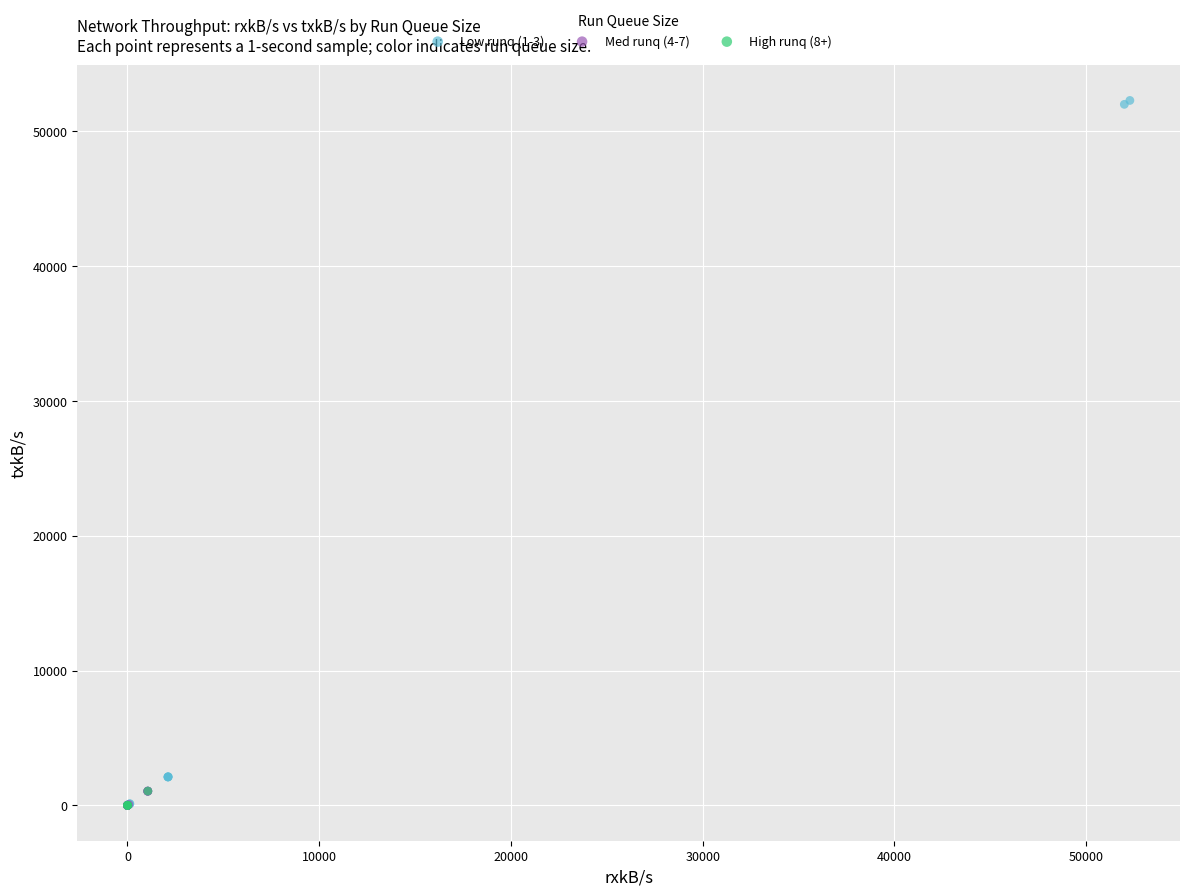

Which series has the largest Y range (max minus min)?

Low runq (1-3)